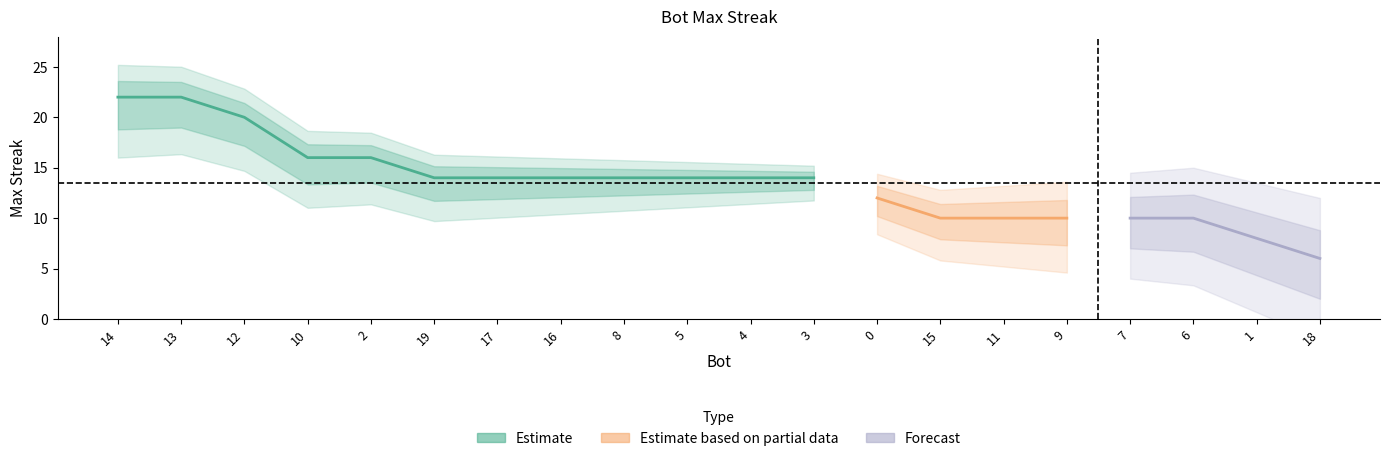

What is the change in value from 5 to 6?

-4